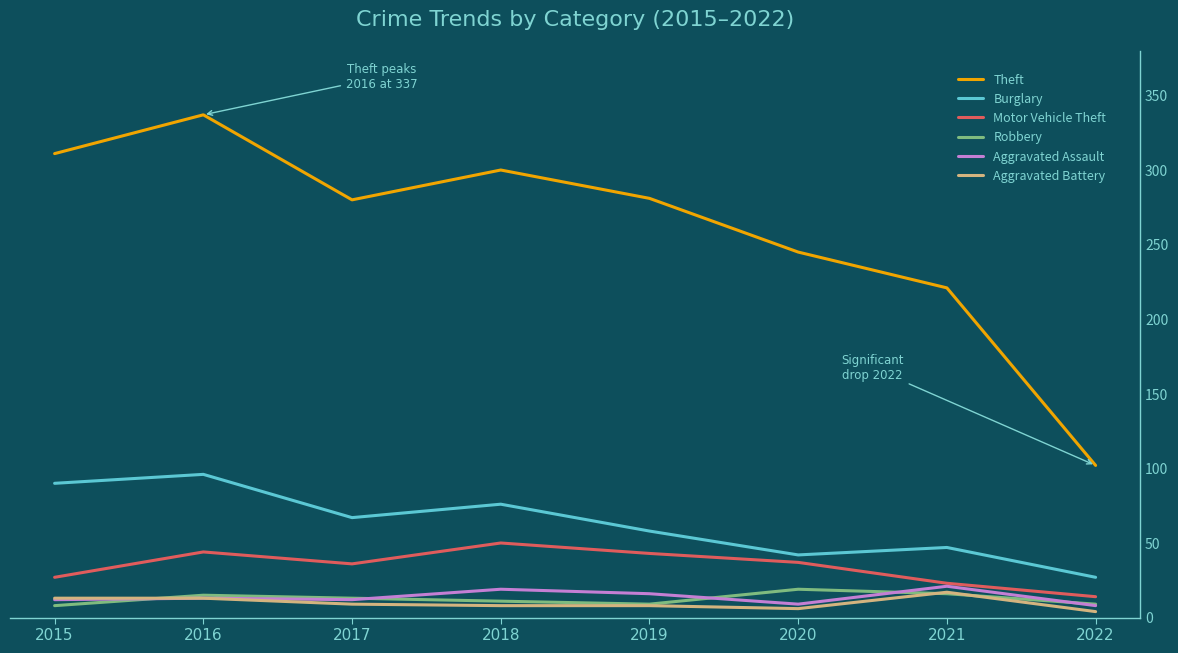

What is the maximum value for Aggravated Assault?

21